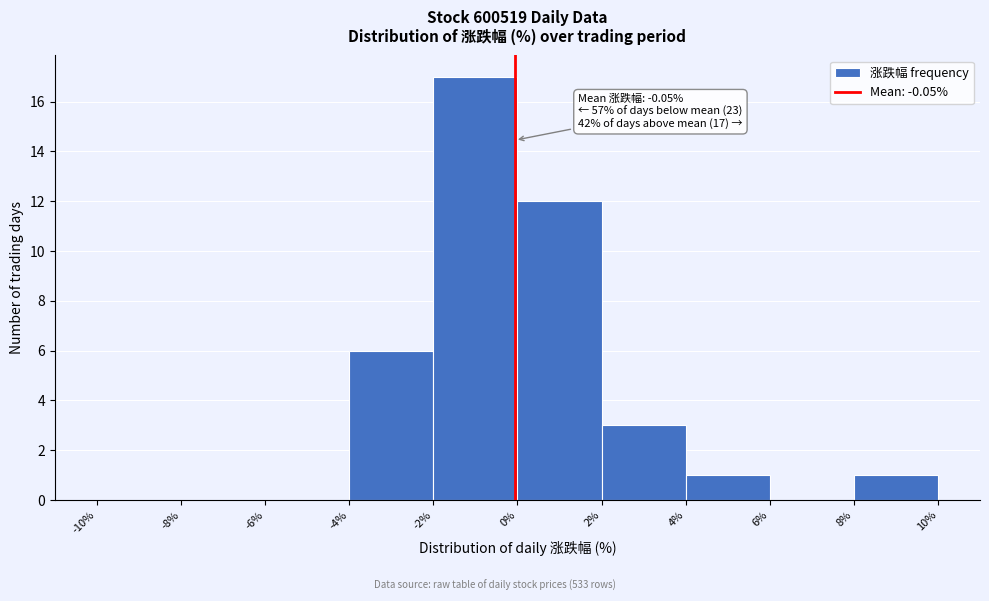

Over which range of the x-axis is the bar tallest?

-2% to 0%